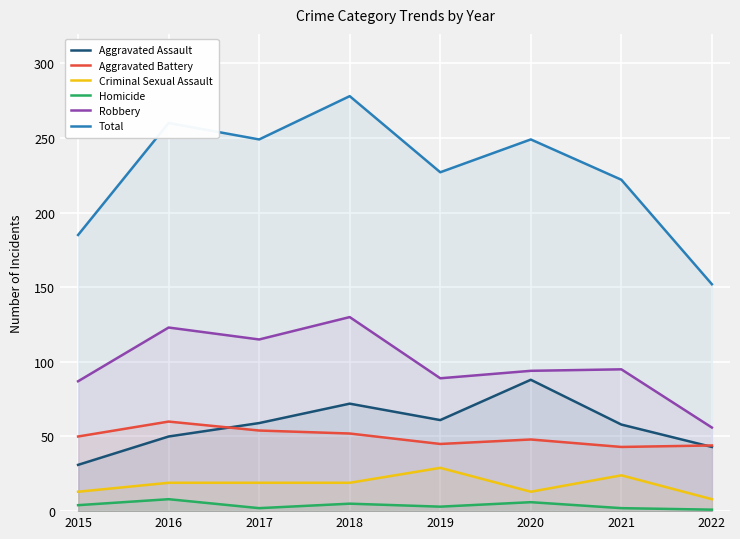

Is the value of Aggravated Battery at 2020 greater than the value of Total at 2021?

No